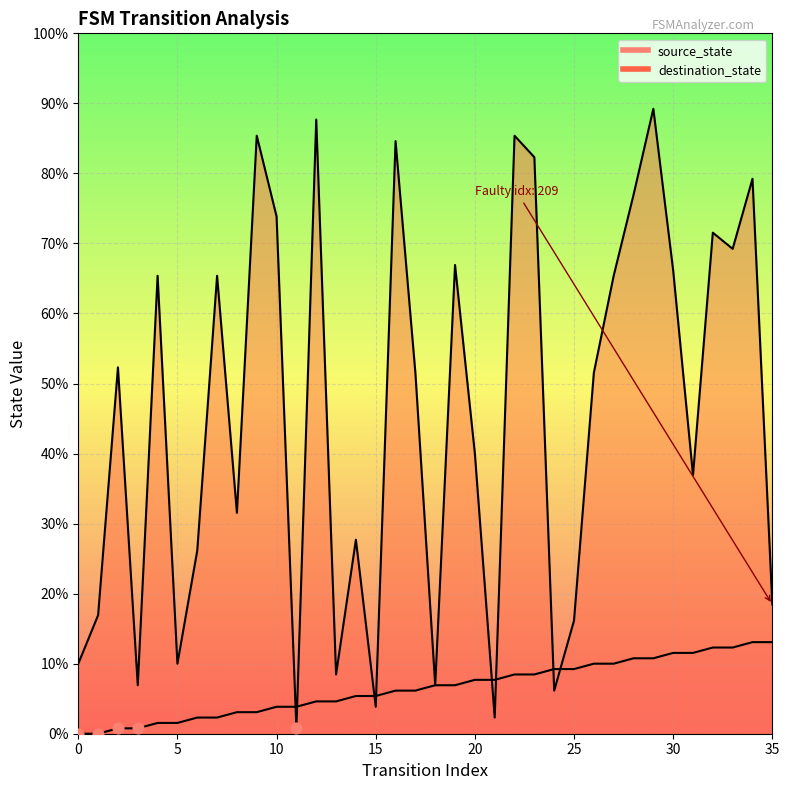

What are all the series names shown in the legend?

source_state, destination_state